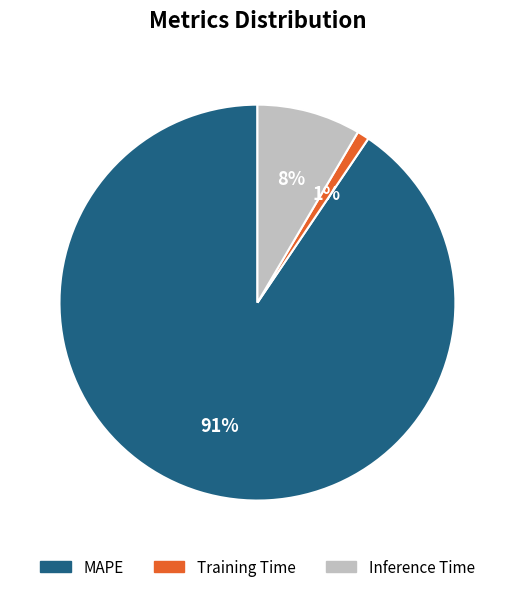

Do MAPE and Training Time together represent more than half of the pie?

Yes